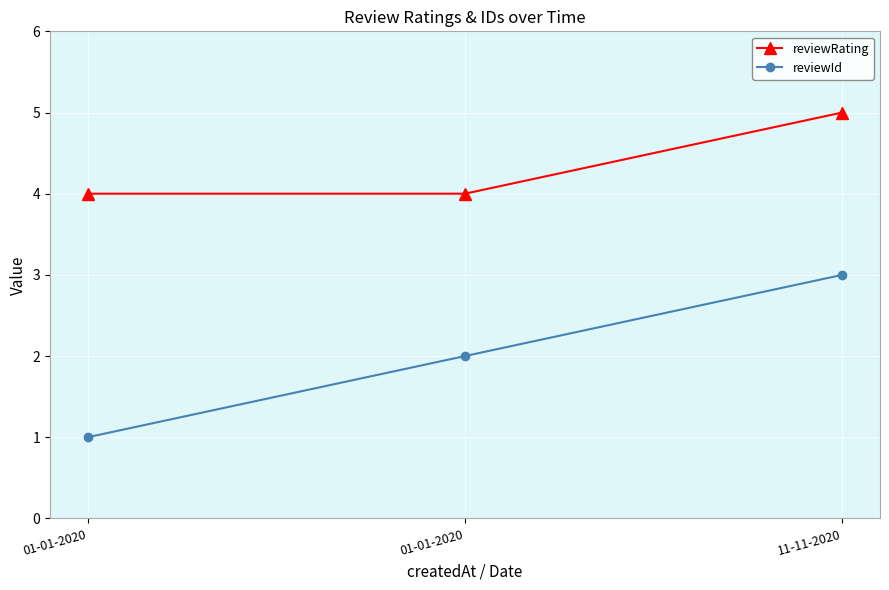

How many data points does each series have?

3